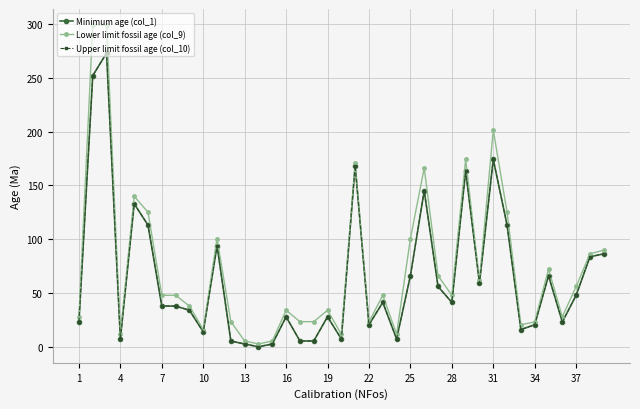

Is this an area chart (filled region under the line)?

No